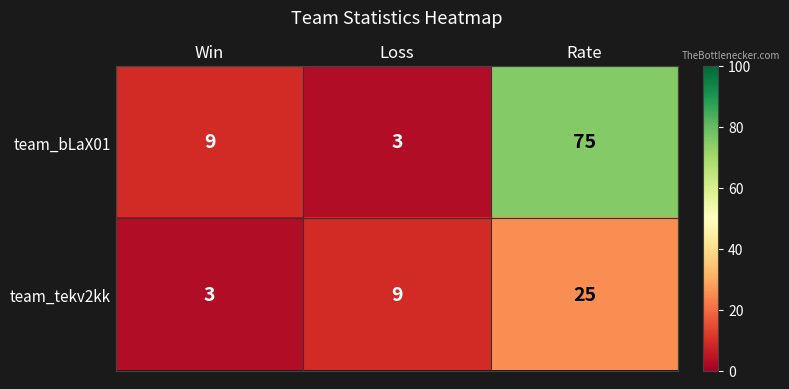

Reading left to right, transcribe all the data shown in this chart.

team_bLaX01: 9	3	75
team_tekv2kk: 3	9	25